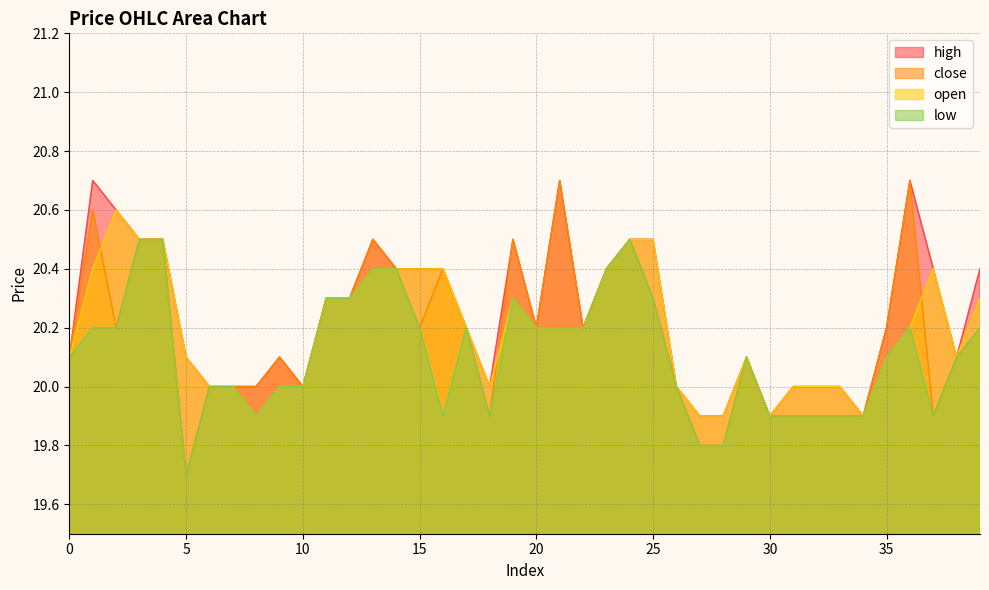

What are all the series names shown in the legend?

high, close, open, low